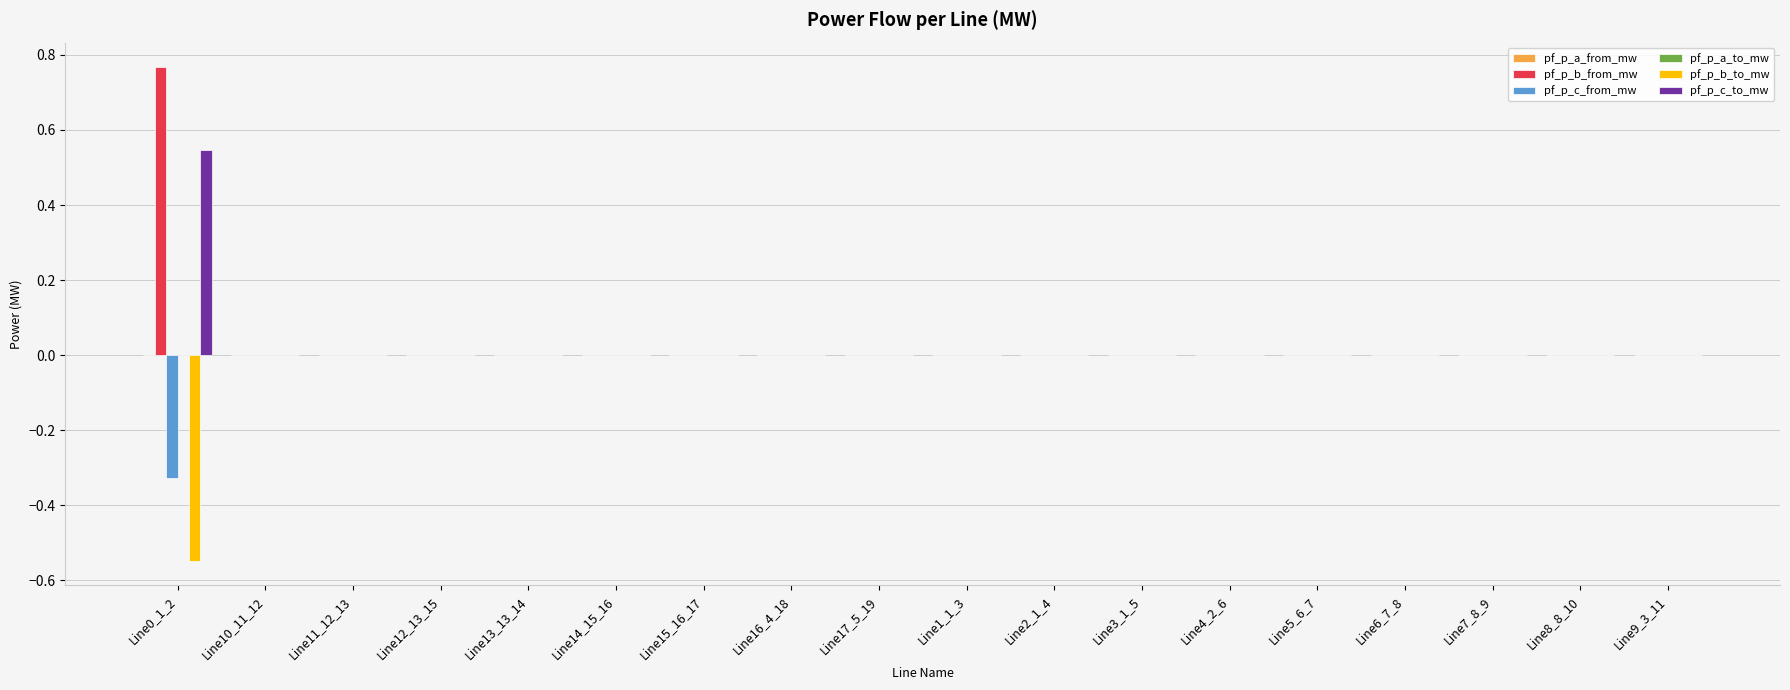

How many groups of bars are there?

18